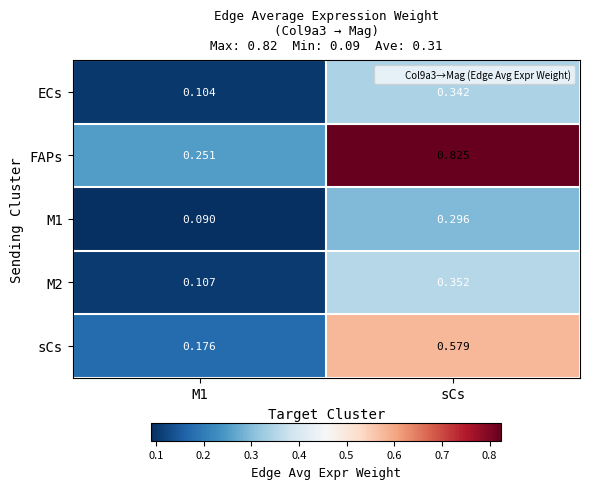

At which category is the sum across all series the highest?

sCs